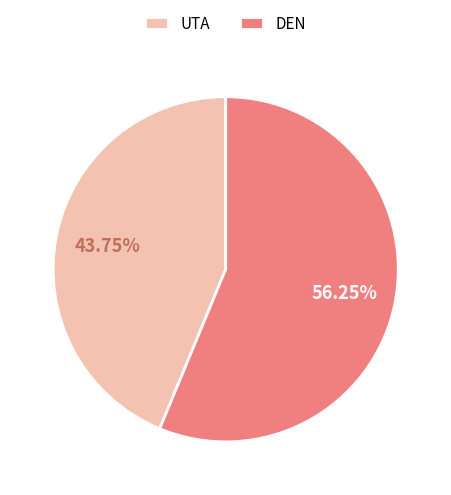

Does DEN represent more than half of the total?

Yes